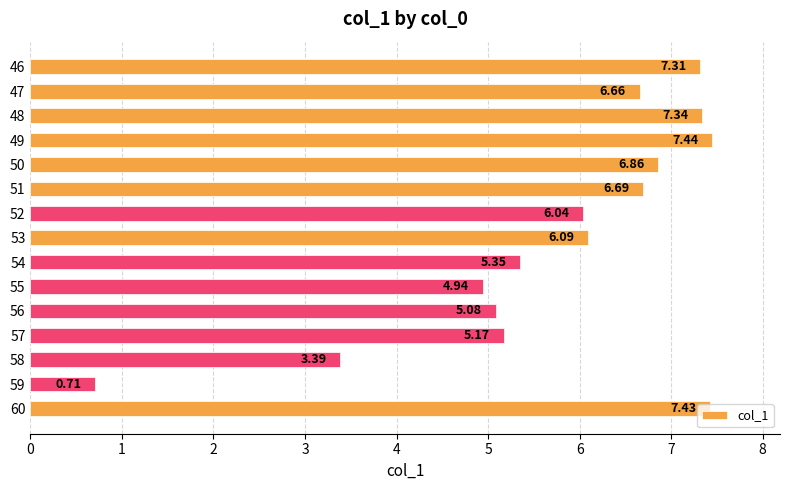

Rank the categories by value from lowest to highest.

59, 58, 55, 56, 57, 54, 52, 53, 47, 51, 50, 46, 48, 60, 49